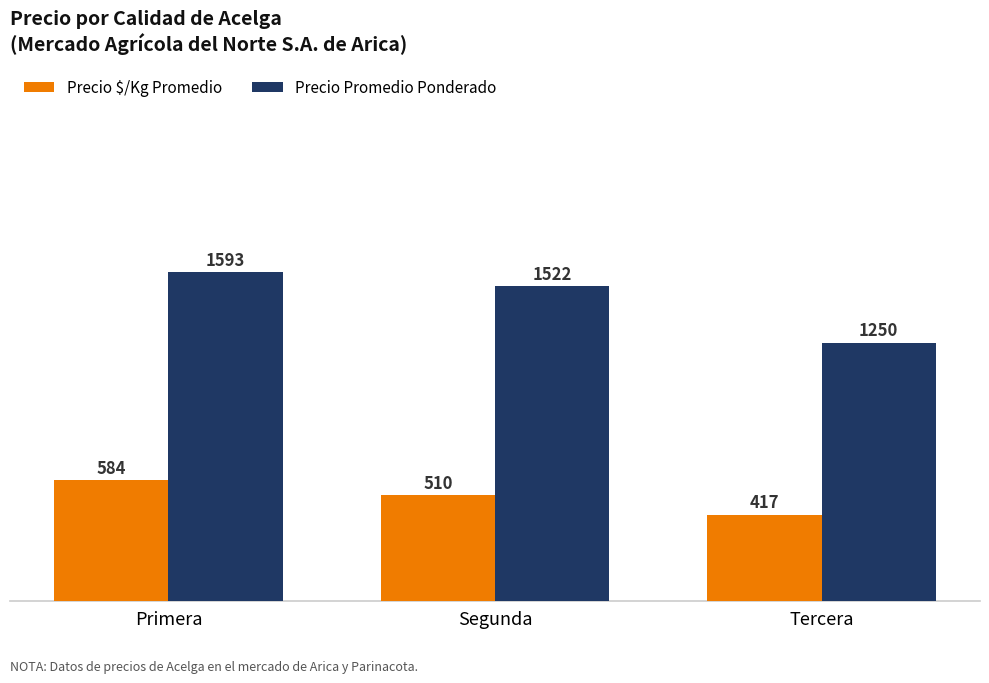

Which label corresponds to the smallest value in the chart?

Tercera